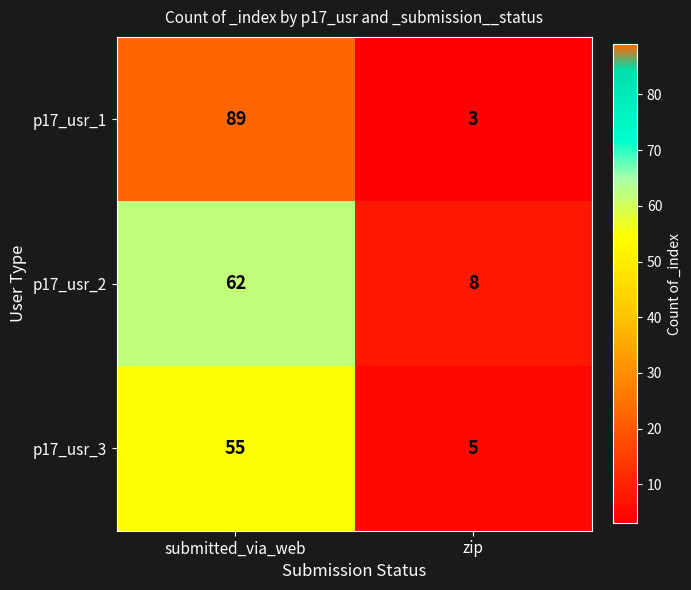

At which category is the sum across all series the highest?

submitted_via_web